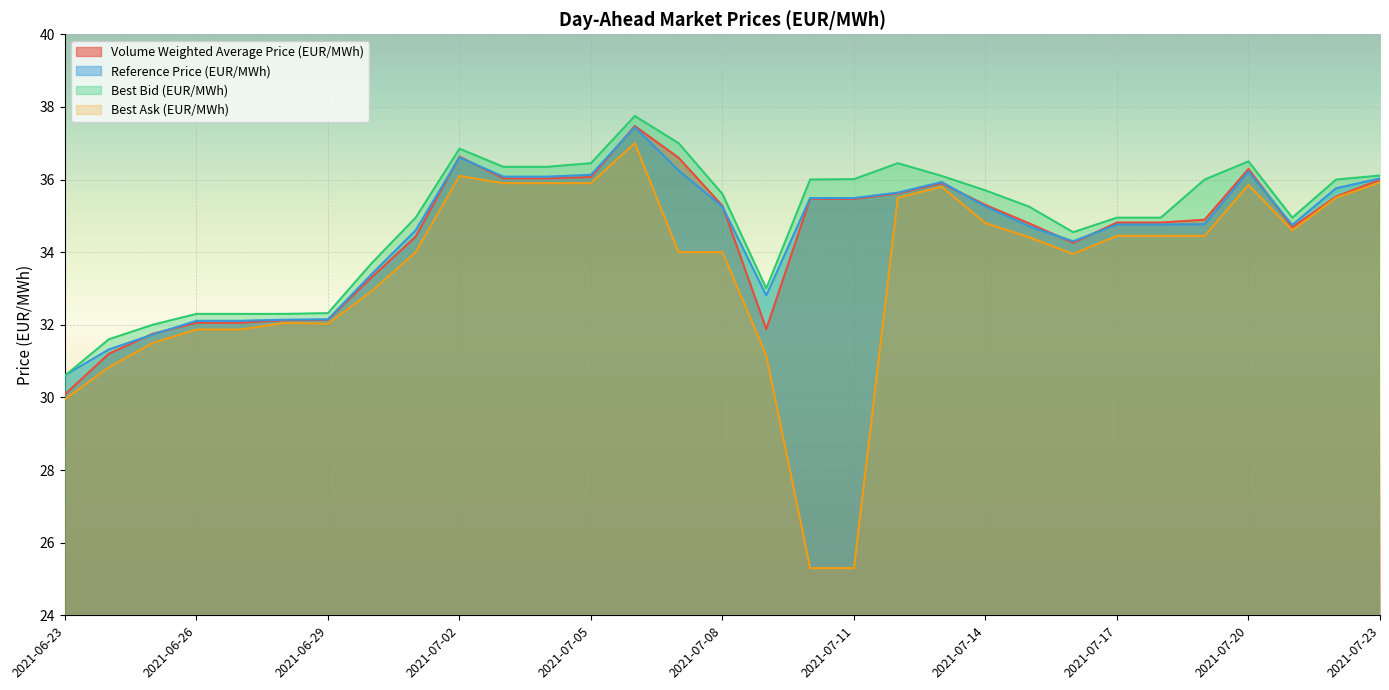

What value does the Reference Price (EUR/MWh) series have at 2021-07-21?

34.8